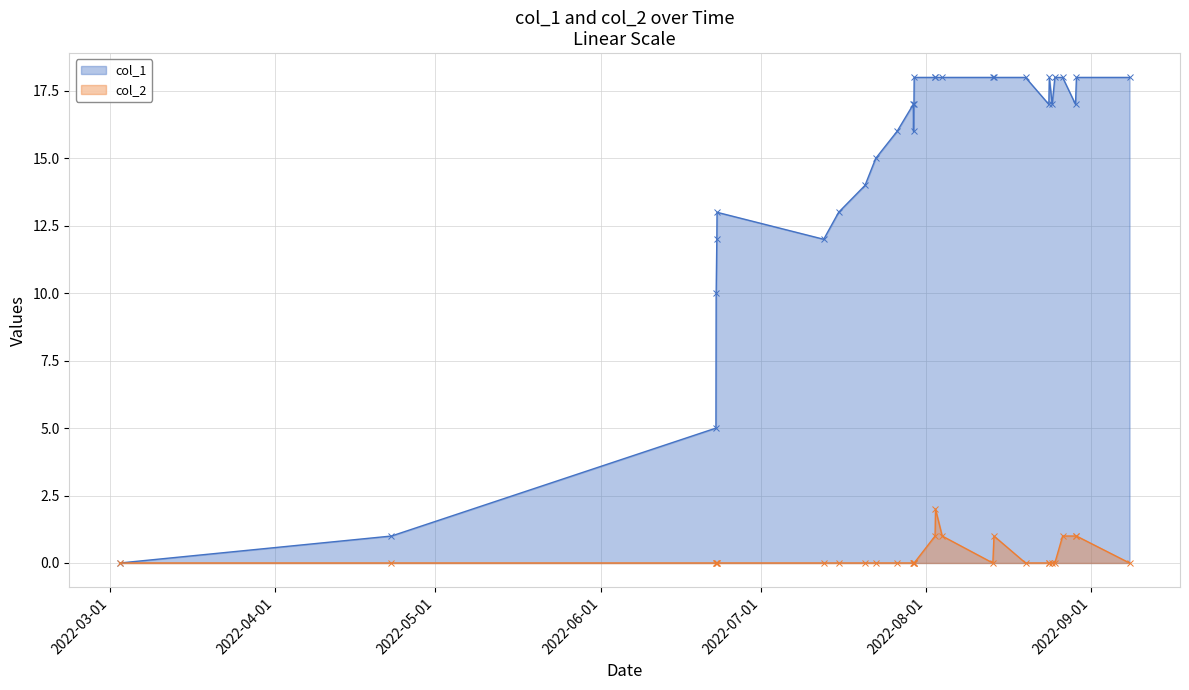

How many lines are shown in the chart?

2